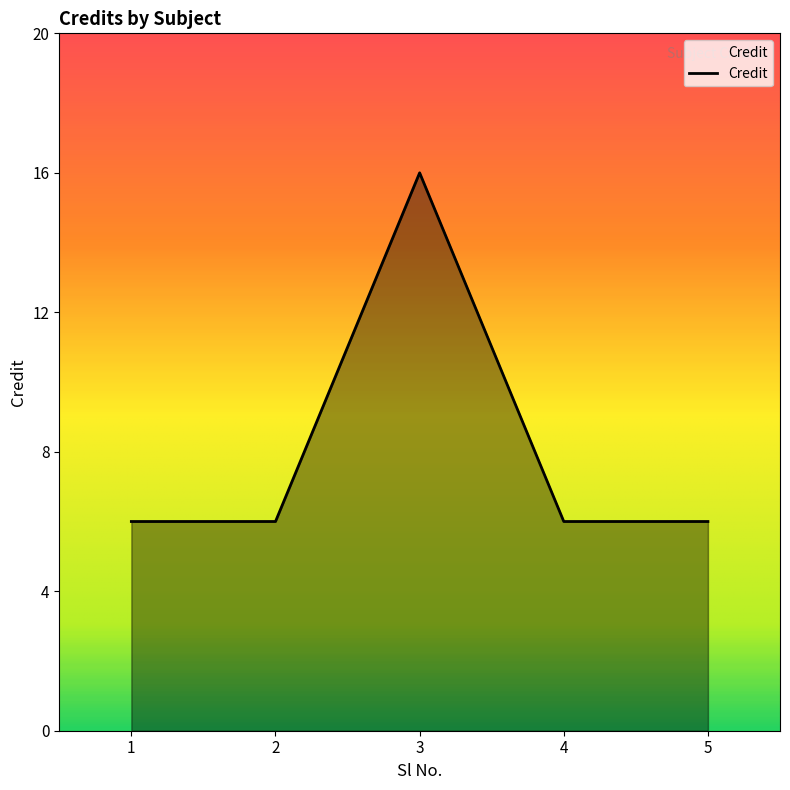

How many categories are shown in the chart?

5